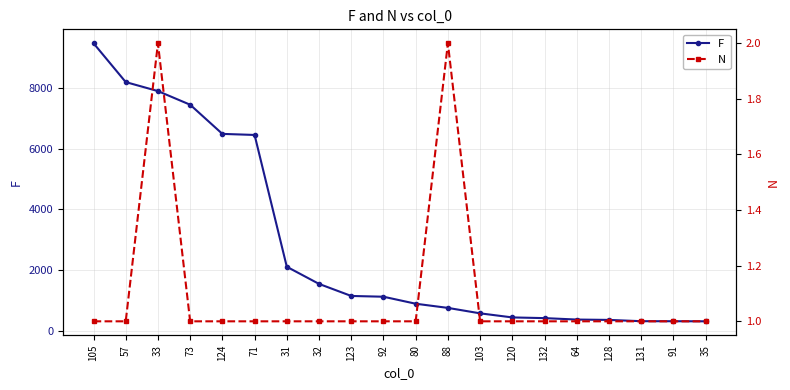

What is the sum of all N values?

22